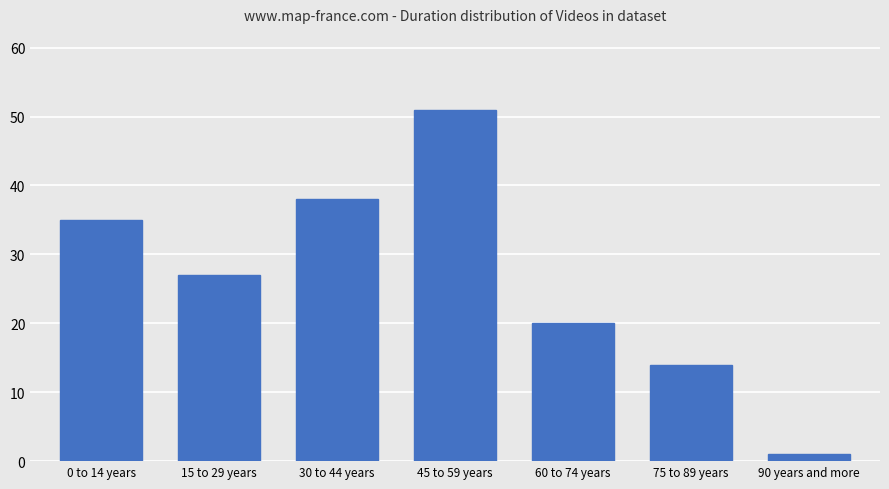

What is the smallest value displayed?

1